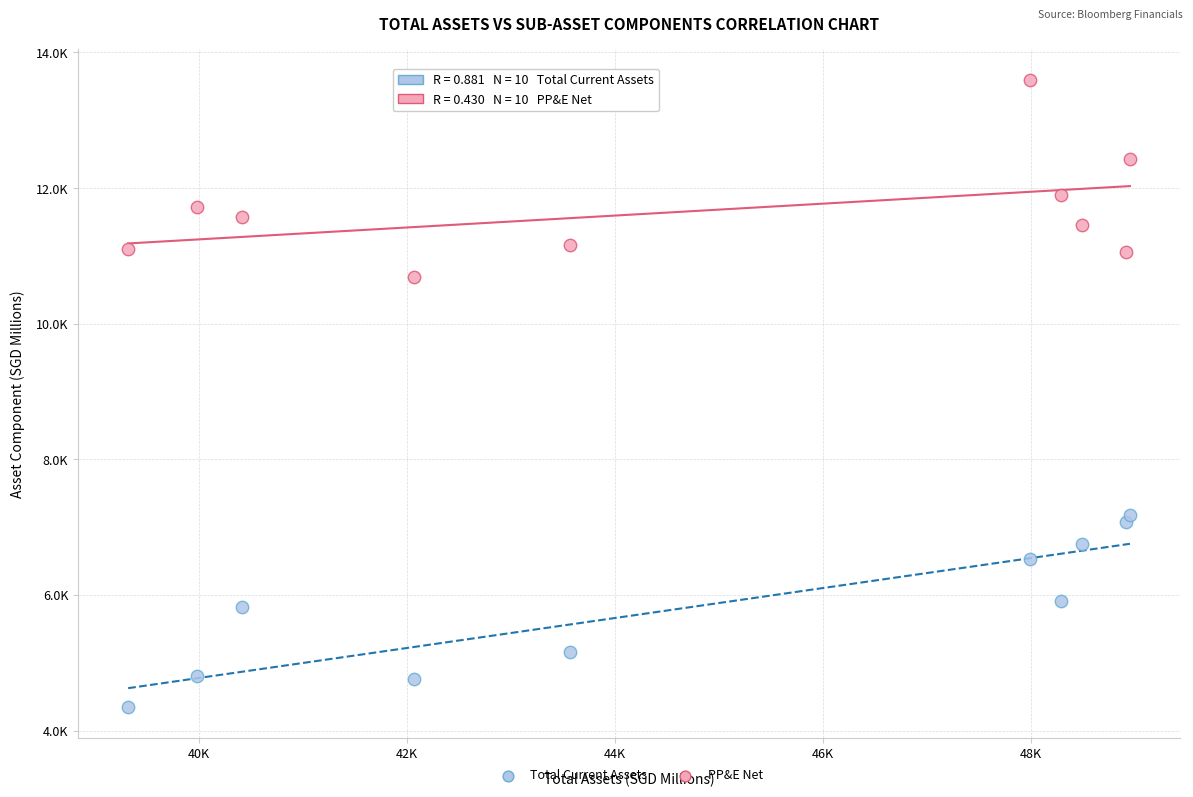

What are all the series names shown in the legend?

Total Current Assets, PP&E Net